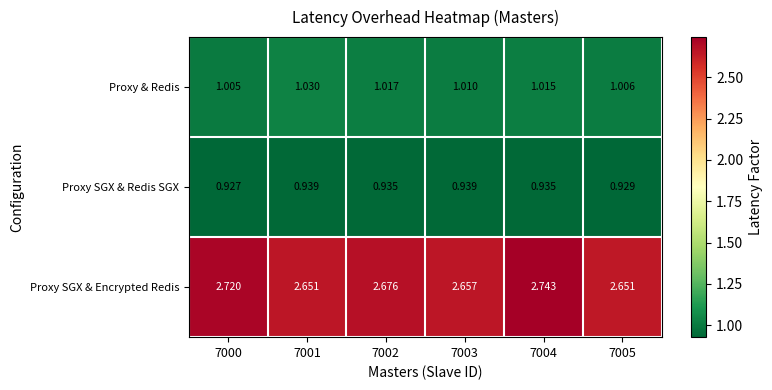

Which label corresponds to the smallest value in the chart?

7000